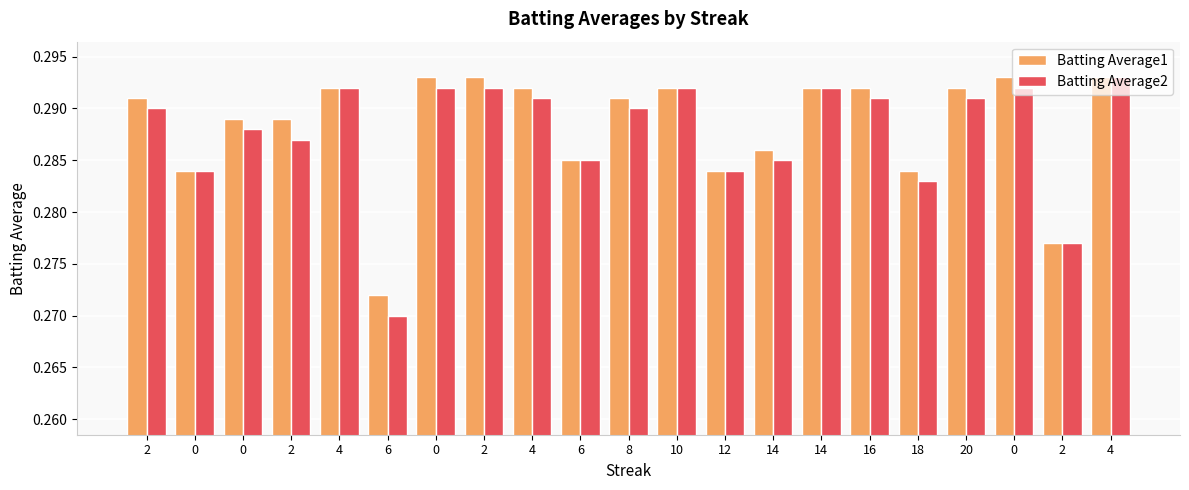

Which series changed the most between 6 and 12?

Batting Average2